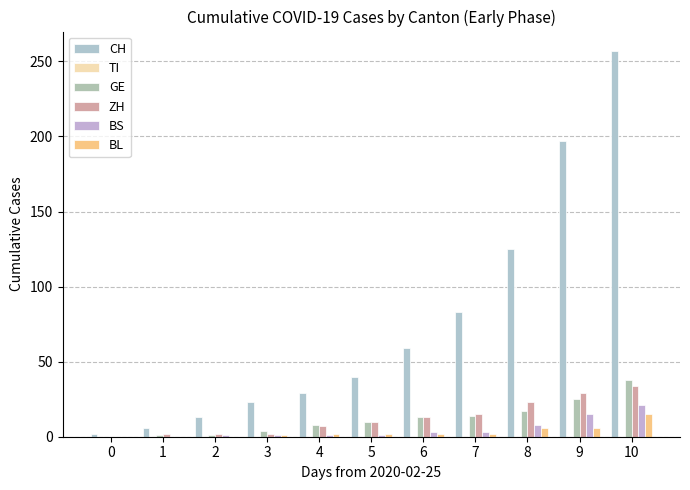

How many distinct data groups are displayed?

5